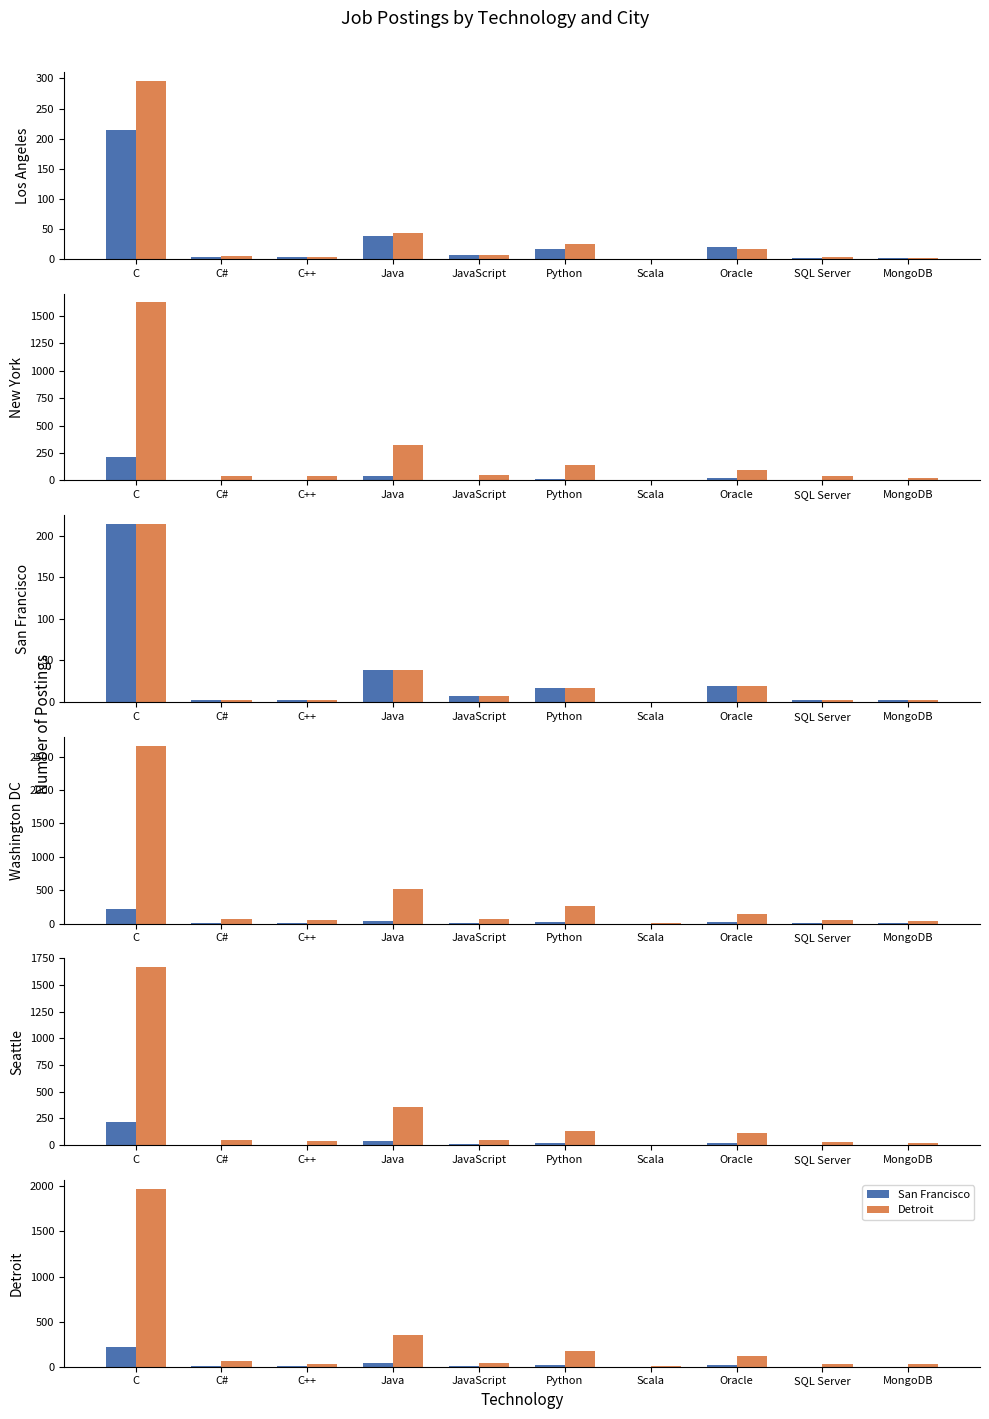

Where does the Detroit series first go above 60?

C